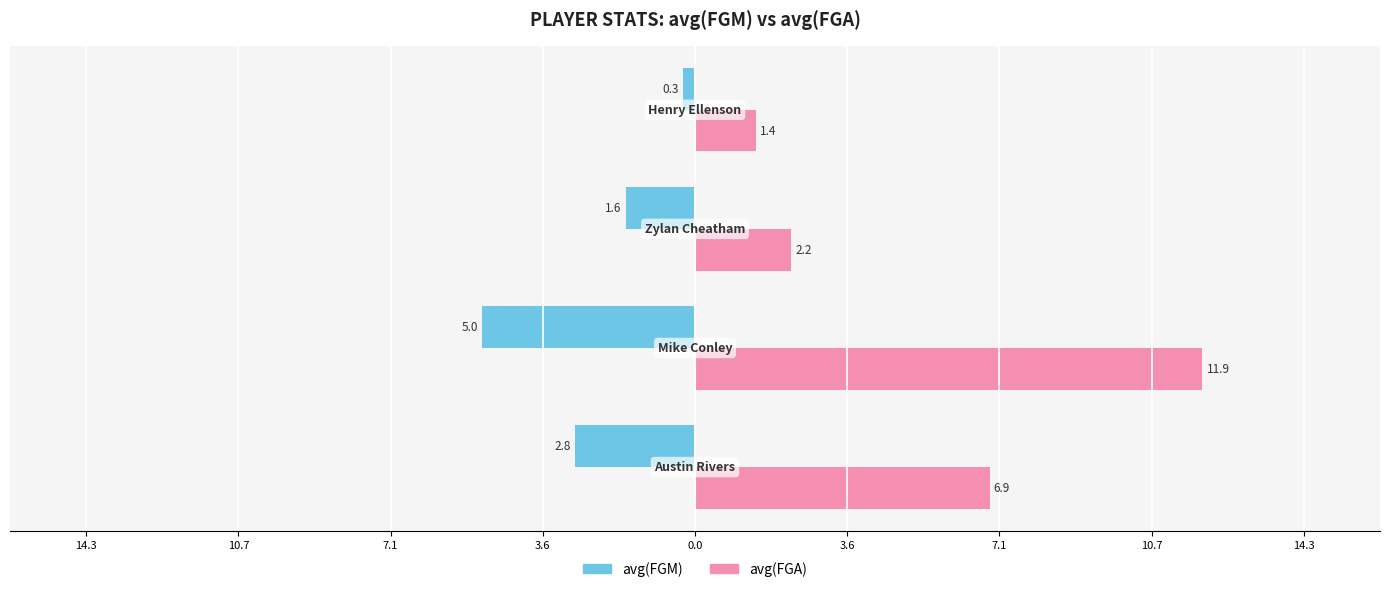

Reading left to right, transcribe all the data shown in this chart.

avg(FGM): 14.3=-2.8	10.7=-5.0	7.1=-1.6	3.6=-0.3
avg(FGA): 14.3=6.9	10.7=11.9	7.1=2.2	3.6=1.4